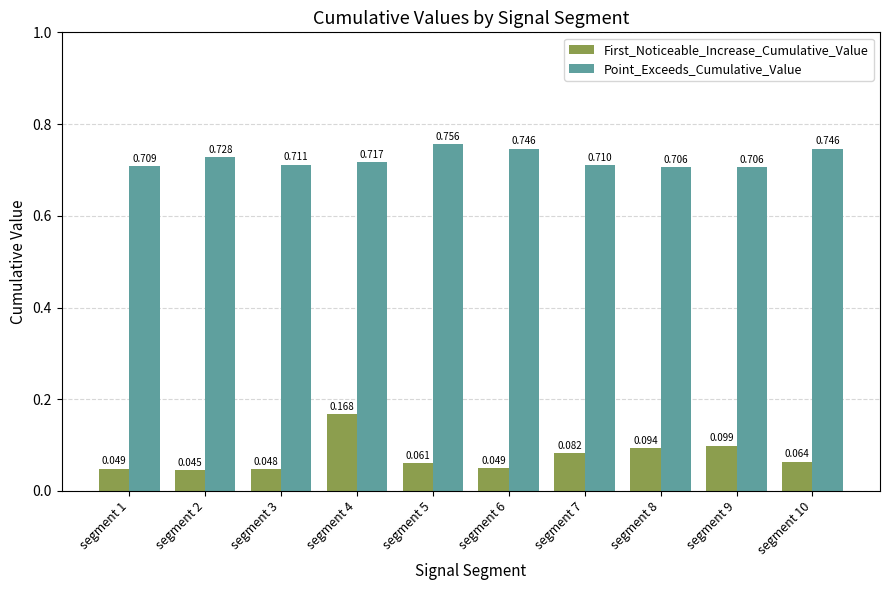

Between segment 3 and segment 4, which series saw the biggest shift?

First_Noticeable_Increase_Cumulative_Value